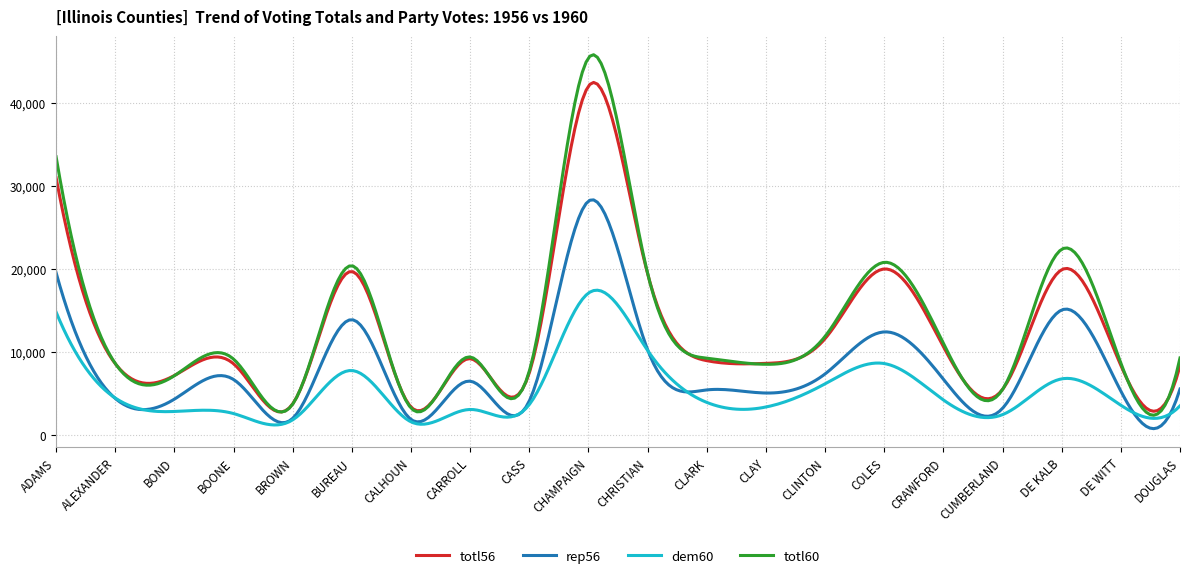

Which series has the widest spread of values?

totl60